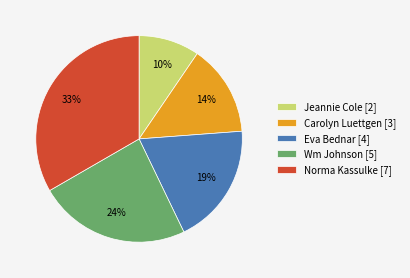

How many segments does this pie chart have?

5